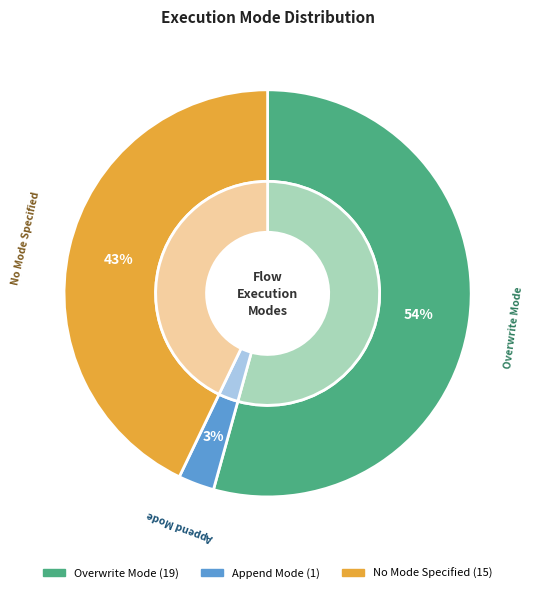

True or false:  accounts for 49% of the total.

False